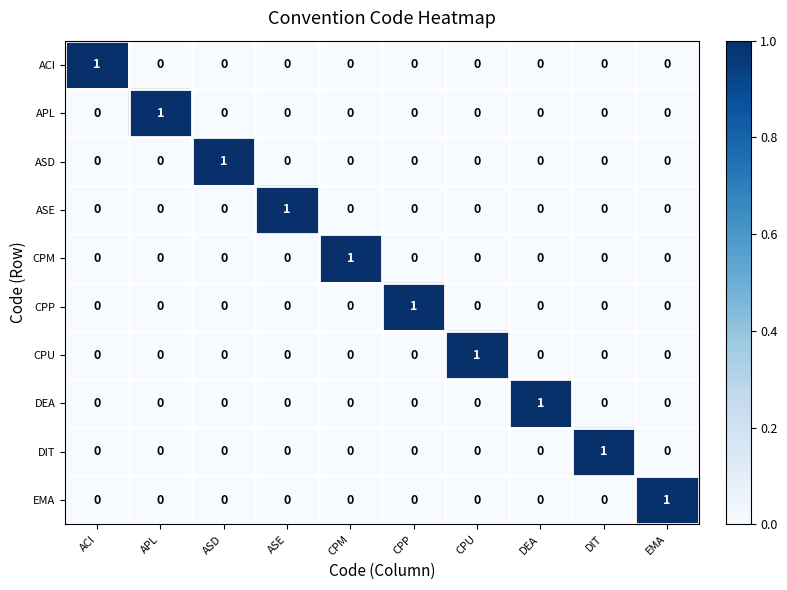

At how many categories does at least one series exceed 0?

10